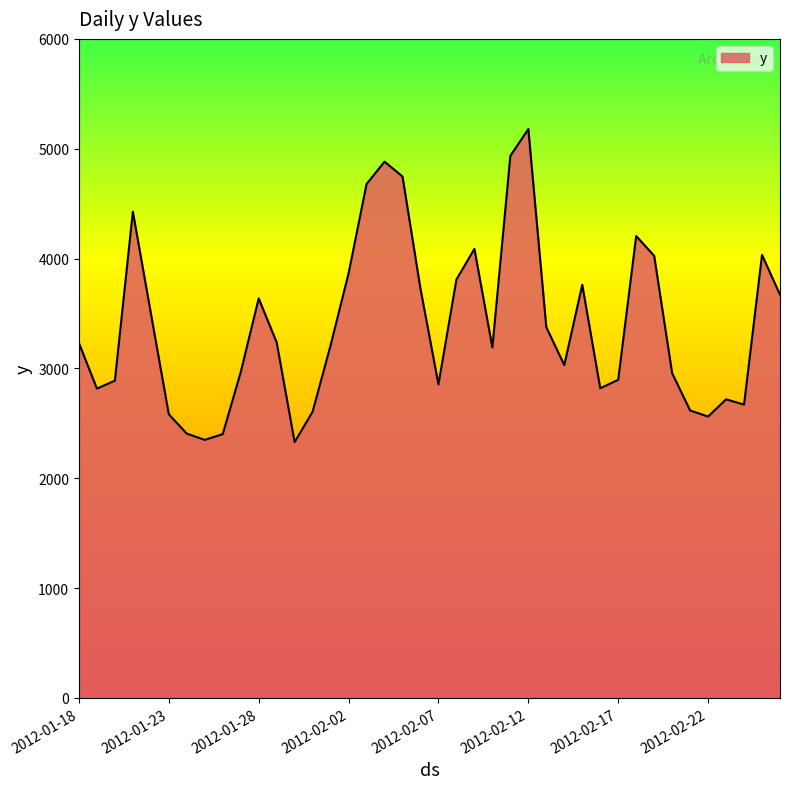

What is the smallest value displayed?

2328